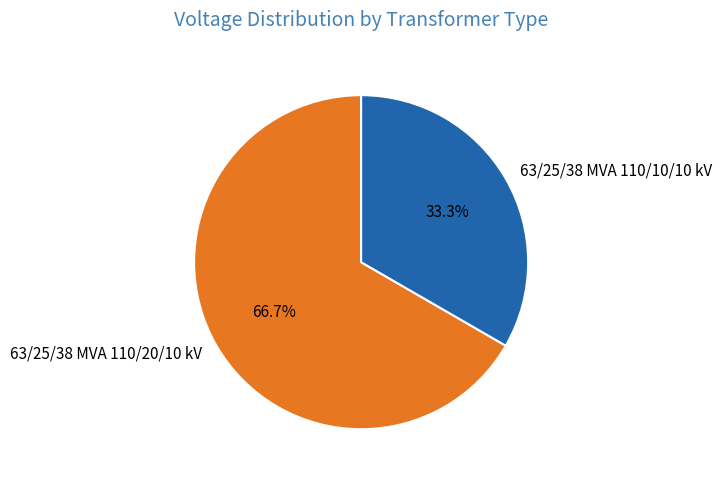

The 63/25/38 MVA 110/10/10 kV slice represents 43% of the pie. True or false?

False